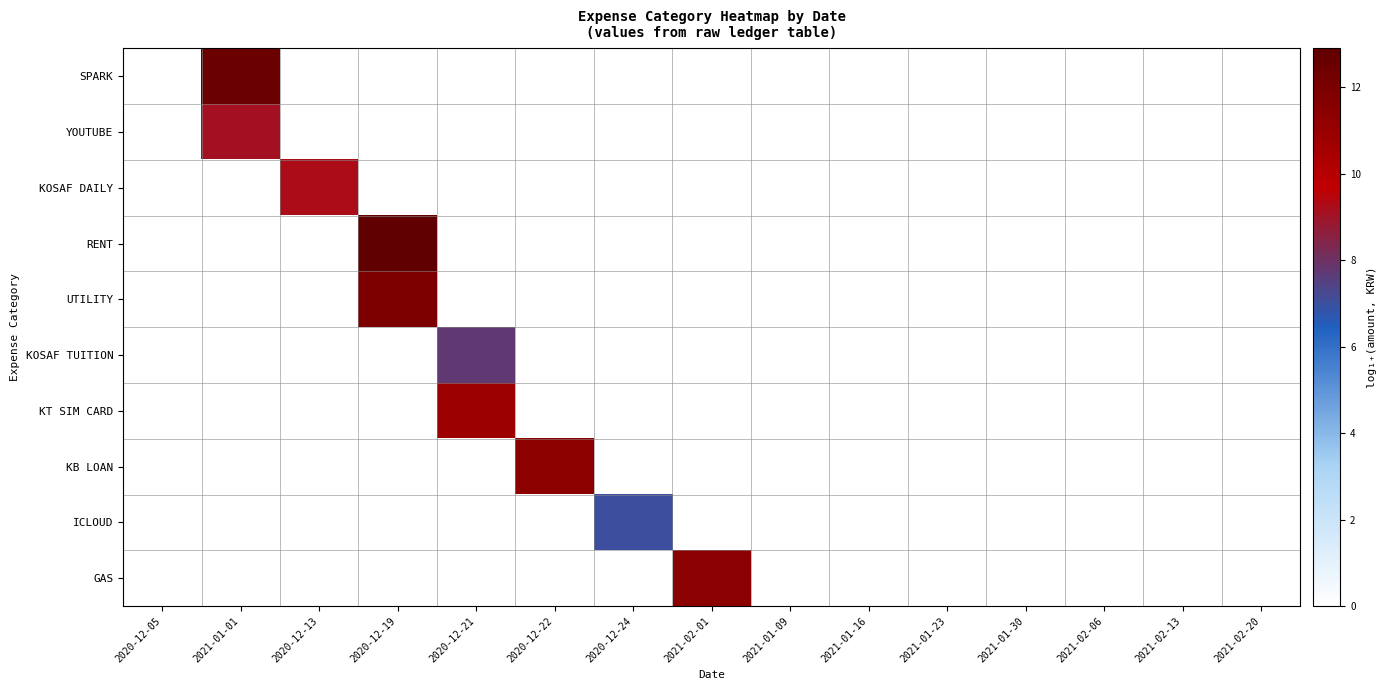

Reading left to right, list all the values displayed in this chart.

SPARK: 2020-12-05=0.0	2021-01-01=12.5	2020-12-13=0.0	2020-12-19=0.0	2020-12-21=0.0	2020-12-22=0.0	2020-12-24=0.0	2021-02-01=0.0	2021-01-09=0.0	2021-01-16=0.0	2021-01-23=0.0	2021-01-30=0.0	2021-02-06=0.0	2021-02-13=0.0	2021-02-20=0.0
YOUTUBE: 2020-12-05=0.0	2021-01-01=9.1	2020-12-13=0.0	2020-12-19=0.0	2020-12-21=0.0	2020-12-22=0.0	2020-12-24=0.0	2021-02-01=0.0	2021-01-09=0.0	2021-01-16=0.0	2021-01-23=0.0	2021-01-30=0.0	2021-02-06=0.0	2021-02-13=0.0	2021-02-20=0.0
KOSAF DAILY: 2020-12-05=0.0	2021-01-01=0.0	2020-12-13=9.3	2020-12-19=0.0	2020-12-21=0.0	2020-12-22=0.0	2020-12-24=0.0	2021-02-01=0.0	2021-01-09=0.0	2021-01-16=0.0	2021-01-23=0.0	2021-01-30=0.0	2021-02-06=0.0	2021-02-13=0.0	2021-02-20=0.0
RENT: 2020-12-05=0.0	2021-01-01=0.0	2020-12-13=0.0	2020-12-19=12.9	2020-12-21=0.0	2020-12-22=0.0	2020-12-24=0.0	2021-02-01=0.0	2021-01-09=0.0	2021-01-16=0.0	2021-01-23=0.0	2021-01-30=0.0	2021-02-06=0.0	2021-02-13=0.0	2021-02-20=0.0
UTILITY: 2020-12-05=0.0	2021-01-01=0.0	2020-12-13=0.0	2020-12-19=11.9	2020-12-21=0.0	2020-12-22=0.0	2020-12-24=0.0	2021-02-01=0.0	2021-01-09=0.0	2021-01-16=0.0	2021-01-23=0.0	2021-01-30=0.0	2021-02-06=0.0	2021-02-13=0.0	2021-02-20=0.0
KOSAF TUITION: 2020-12-05=0.0	2021-01-01=0.0	2020-12-13=0.0	2020-12-19=0.0	2020-12-21=7.7	2020-12-22=0.0	2020-12-24=0.0	2021-02-01=0.0	2021-01-09=0.0	2021-01-16=0.0	2021-01-23=0.0	2021-01-30=0.0	2021-02-06=0.0	2021-02-13=0.0	2021-02-20=0.0
KT SIM CARD: 2020-12-05=0.0	2021-01-01=0.0	2020-12-13=0.0	2020-12-19=0.0	2020-12-21=10.8	2020-12-22=0.0	2020-12-24=0.0	2021-02-01=0.0	2021-01-09=0.0	2021-01-16=0.0	2021-01-23=0.0	2021-01-30=0.0	2021-02-06=0.0	2021-02-13=0.0	2021-02-20=0.0
KB LOAN: 2020-12-05=0.0	2021-01-01=0.0	2020-12-13=0.0	2020-12-19=0.0	2020-12-21=0.0	2020-12-22=11.3	2020-12-24=0.0	2021-02-01=0.0	2021-01-09=0.0	2021-01-16=0.0	2021-01-23=0.0	2021-01-30=0.0	2021-02-06=0.0	2021-02-13=0.0	2021-02-20=0.0
ICLOUD: 2020-12-05=0.0	2021-01-01=0.0	2020-12-13=0.0	2020-12-19=0.0	2020-12-21=0.0	2020-12-22=0.0	2020-12-24=7.0	2021-02-01=0.0	2021-01-09=0.0	2021-01-16=0.0	2021-01-23=0.0	2021-01-30=0.0	2021-02-06=0.0	2021-02-13=0.0	2021-02-20=0.0
GAS: 2020-12-05=0.0	2021-01-01=0.0	2020-12-13=0.0	2020-12-19=0.0	2020-12-21=0.0	2020-12-22=0.0	2020-12-24=0.0	2021-02-01=11.4	2021-01-09=0.0	2021-01-16=0.0	2021-01-23=0.0	2021-01-30=0.0	2021-02-06=0.0	2021-02-13=0.0	2021-02-20=0.0